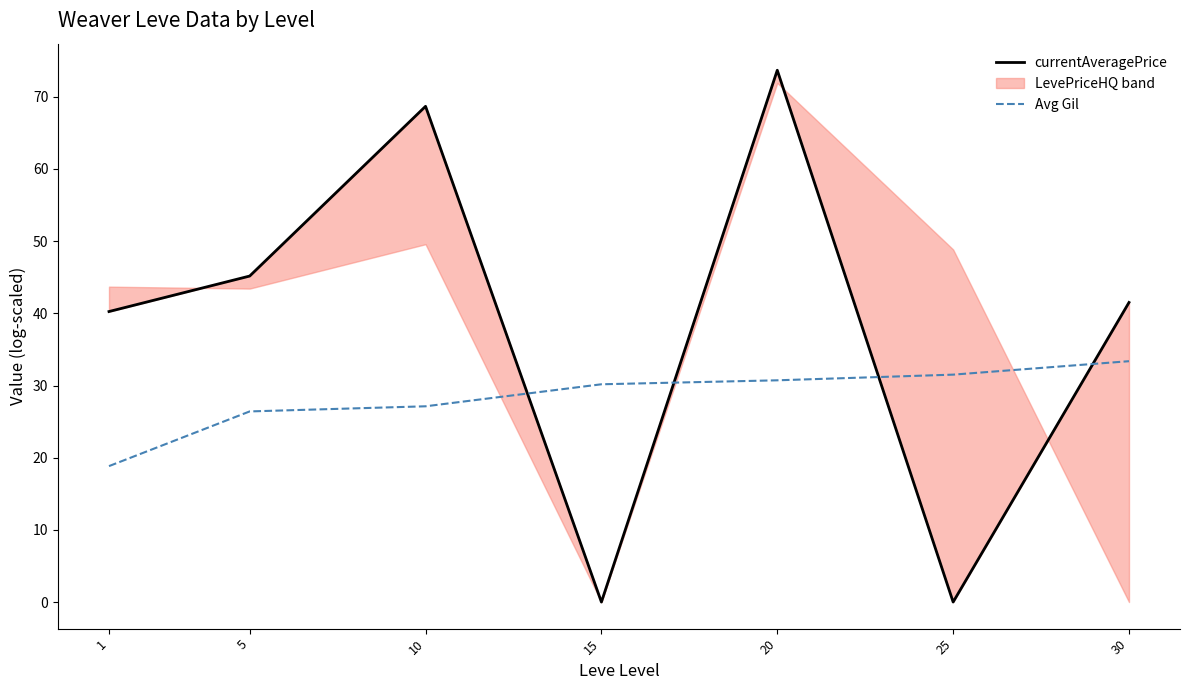

Between 1 and 15, which series saw the biggest shift?

currentAveragePrice